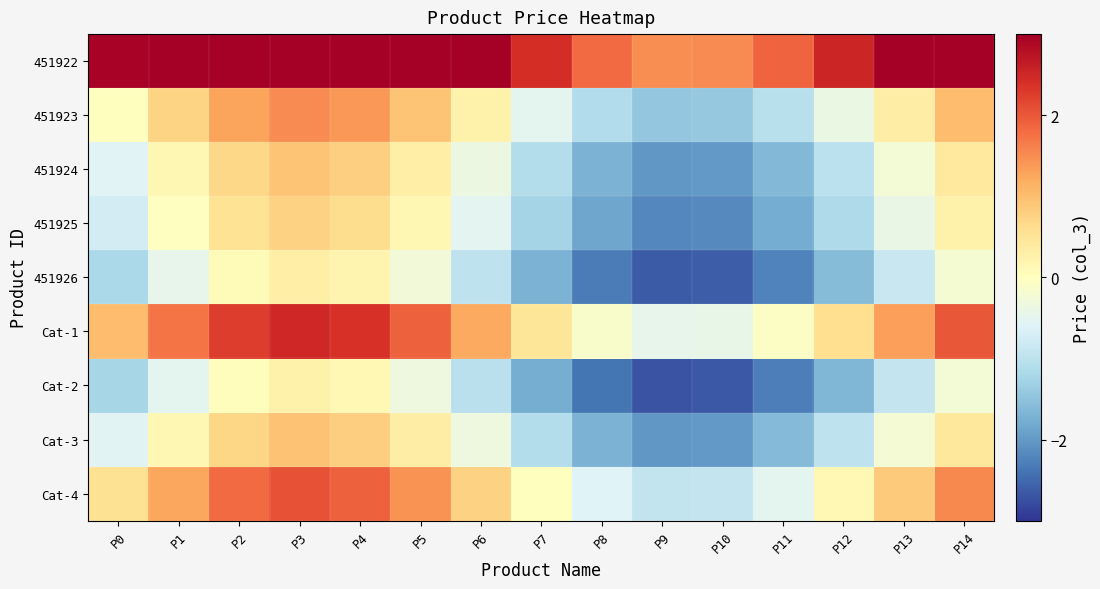

Reading left to right, transcribe all the data shown in this chart.

451922: P0=2.9	P1=3.7	P2=4.2	P3=4.4	P4=4.3	P5=3.8	P6=3.2	P7=2.4	P8=1.8	P9=1.5	P10=1.5	P11=1.9	P12=2.5	P13=3.3	P14=3.9
451923: P0=0.0	P1=0.7	P2=1.3	P3=1.5	P4=1.4	P5=0.9	P6=0.2	P7=-0.5	P8=-1.1	P9=-1.4	P10=-1.4	P11=-1.0	P12=-0.4	P13=0.3	P14=1.0
451924: P0=-0.6	P1=0.1	P2=0.7	P3=0.9	P4=0.8	P5=0.3	P6=-0.4	P7=-1.1	P8=-1.7	P9=-2.0	P10=-2.0	P11=-1.6	P12=-1.0	P13=-0.2	P14=0.4
451925: P0=-0.7	P1=-0.0	P2=0.5	P3=0.8	P4=0.6	P5=0.2	P6=-0.5	P7=-1.3	P8=-1.9	P9=-2.2	P10=-2.2	P11=-1.8	P12=-1.2	P13=-0.4	P14=0.2
451926: P0=-1.2	P1=-0.5	P2=0.1	P3=0.3	P4=0.2	P5=-0.3	P6=-1.0	P7=-1.7	P8=-2.3	P9=-2.6	P10=-2.6	P11=-2.2	P12=-1.6	P13=-0.9	P14=-0.2
Cat-1: P0=1.0	P1=1.7	P2=2.3	P3=2.5	P4=2.4	P5=1.9	P6=1.2	P7=0.5	P8=-0.1	P9=-0.5	P10=-0.4	P11=-0.0	P12=0.6	P13=1.3	P14=2.0
Cat-2: P0=-1.2	P1=-0.5	P2=0.0	P3=0.3	P4=0.1	P5=-0.3	P6=-1.0	P7=-1.8	P8=-2.4	P9=-2.7	P10=-2.7	P11=-2.3	P12=-1.7	P13=-0.9	P14=-0.2
Cat-3: P0=-0.6	P1=0.2	P2=0.7	P3=0.9	P4=0.8	P5=0.3	P6=-0.3	P7=-1.1	P8=-1.7	P9=-2.0	P10=-2.0	P11=-1.6	P12=-1.0	P13=-0.2	P14=0.4
Cat-4: P0=0.5	P1=1.3	P2=1.8	P3=2.0	P4=1.9	P5=1.4	P6=0.8	P7=0.0	P8=-0.6	P9=-0.9	P10=-0.9	P11=-0.5	P12=0.1	P13=0.9	P14=1.5